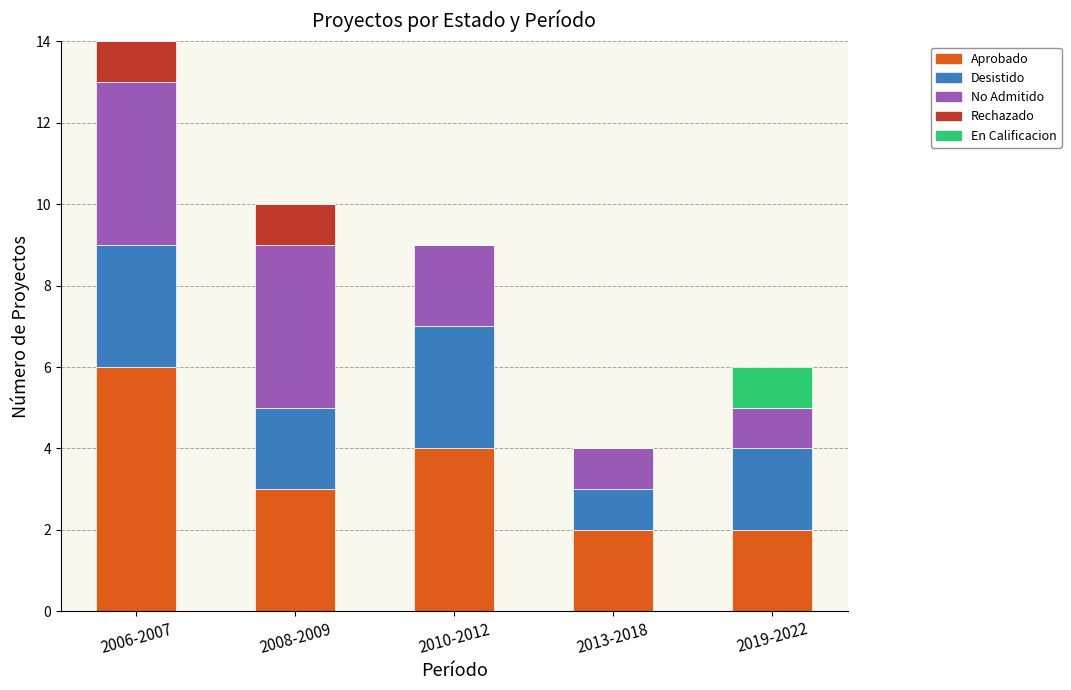

Reading left to right, transcribe the values for Aprobado.

2006-2007=6	2008-2009=3	2010-2012=4	2013-2018=2	2019-2022=2